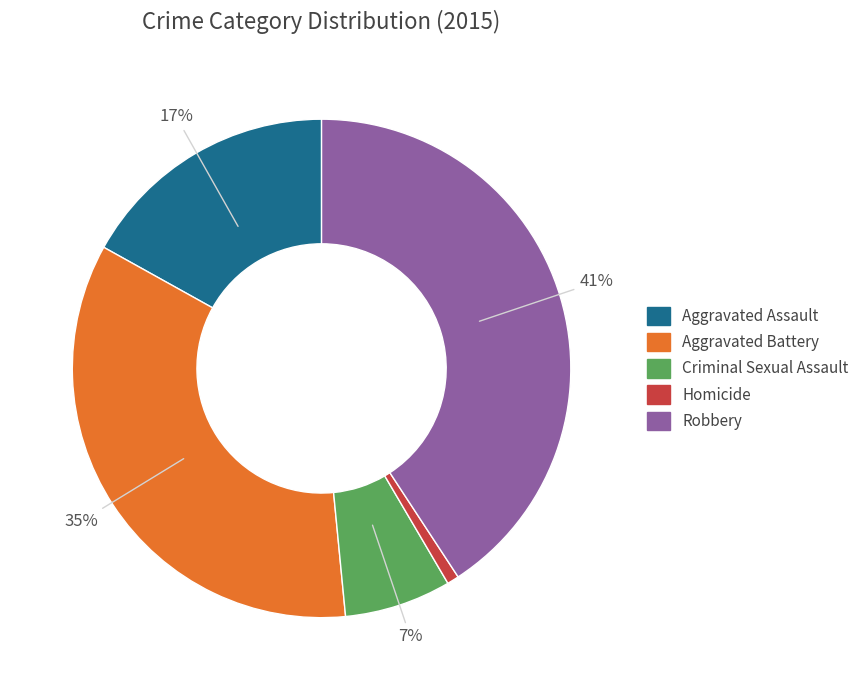

Do Robbery and Aggravated Battery together represent more than half of the pie?

Yes